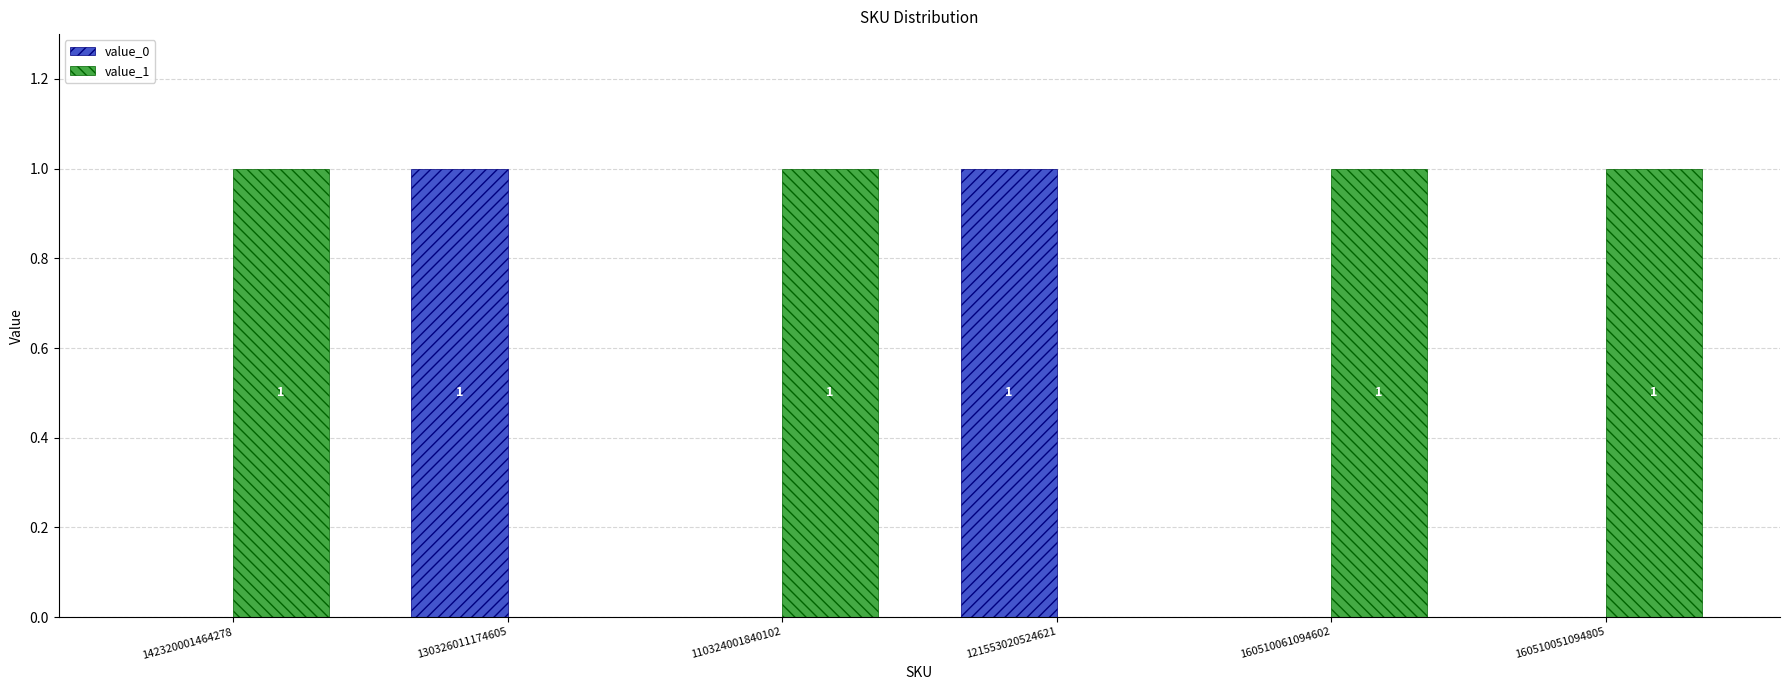

What is the difference between the value_0 values at 142320001464278 and 121553020524621?

1